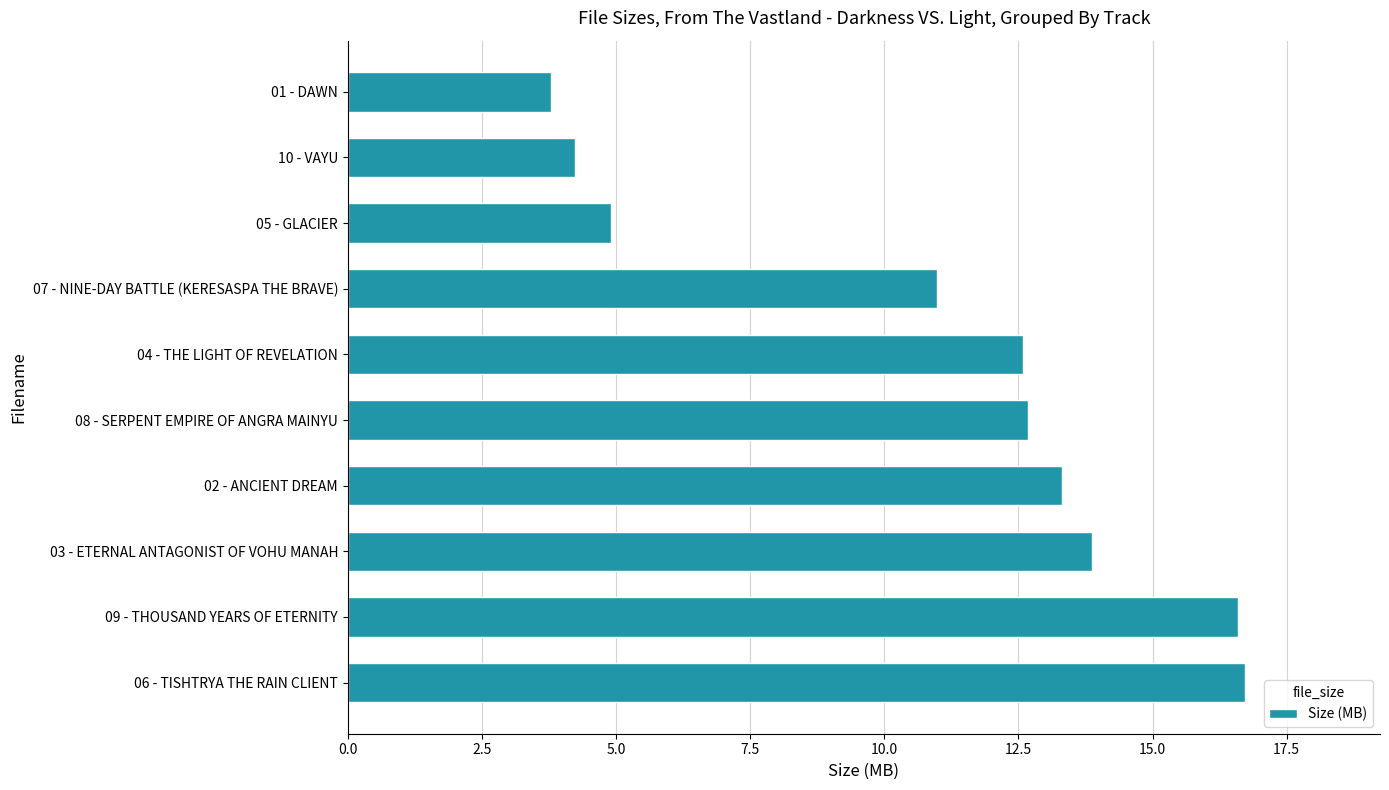

What is the difference between the second highest and minimum values?

12.8